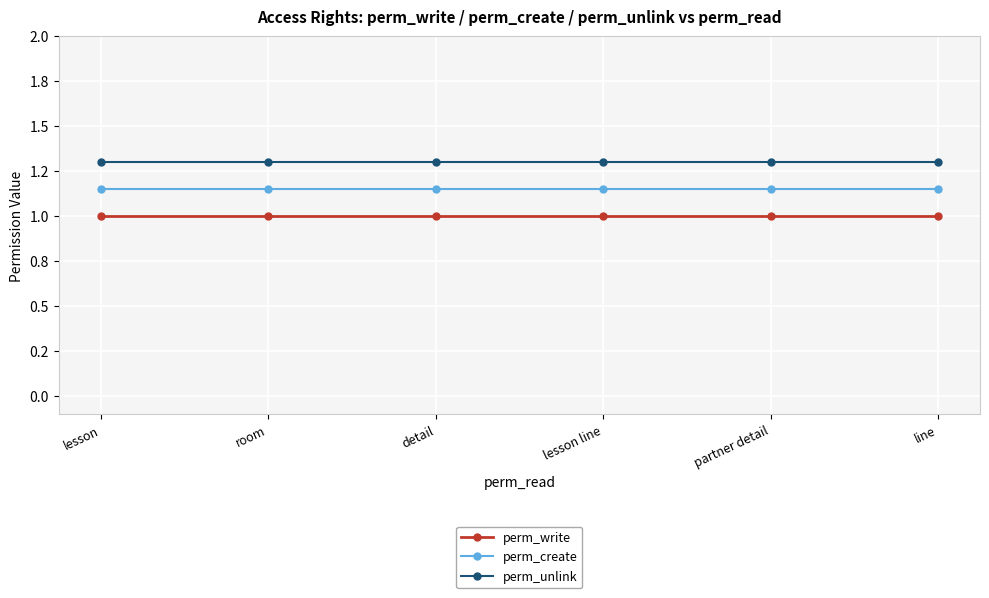

What are all the series names shown in the legend?

perm_write, perm_create, perm_unlink